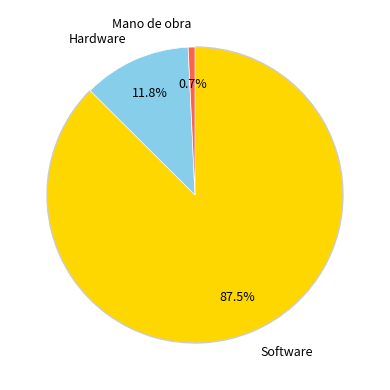

What percentage do Hardware and Software together represent?

99.3%